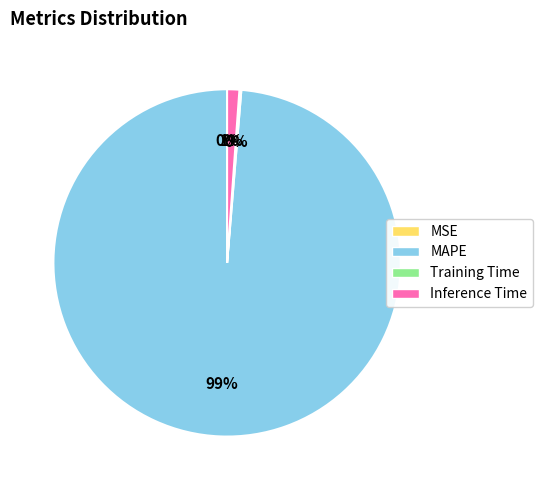

Is it true that Inference Time is 11% of the pie?

False